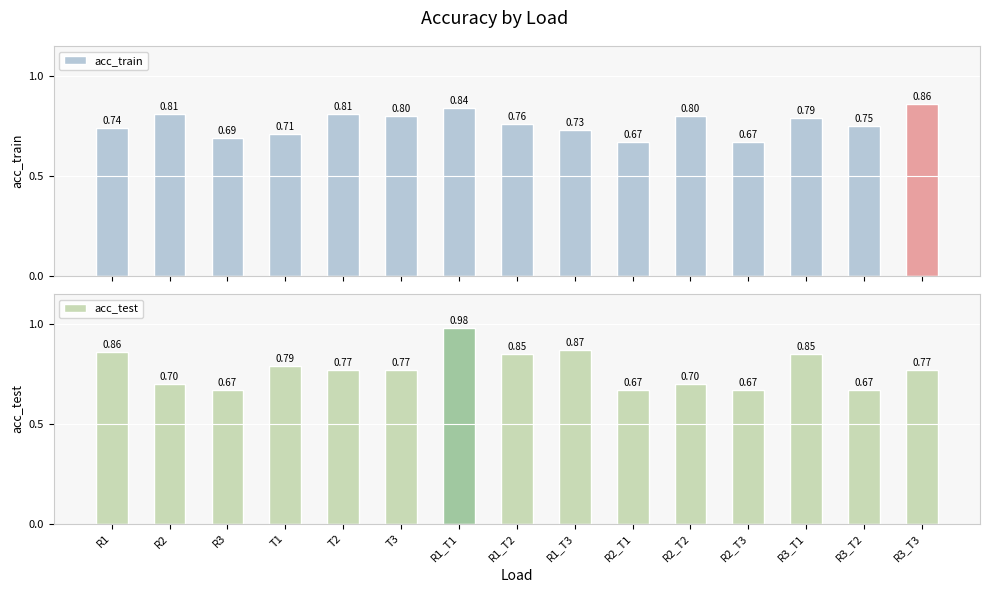

List the labels in order of acc_test value, smallest first.

R3, R2_T1, R2_T3, R3_T2, R2, R2_T2, T2, T3, R3_T3, T1, R1_T2, R3_T1, R1, R1_T3, R1_T1